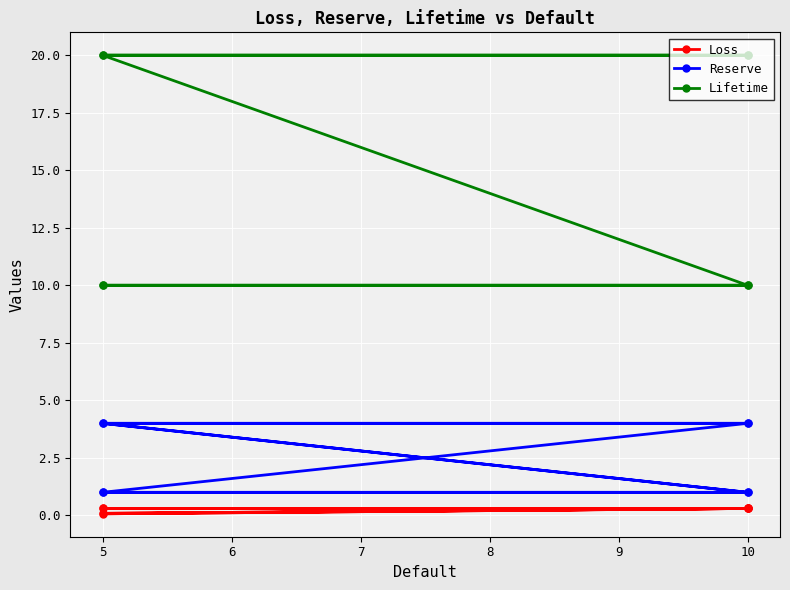

True or false: Reserve and Lifetime cross at least once.

False